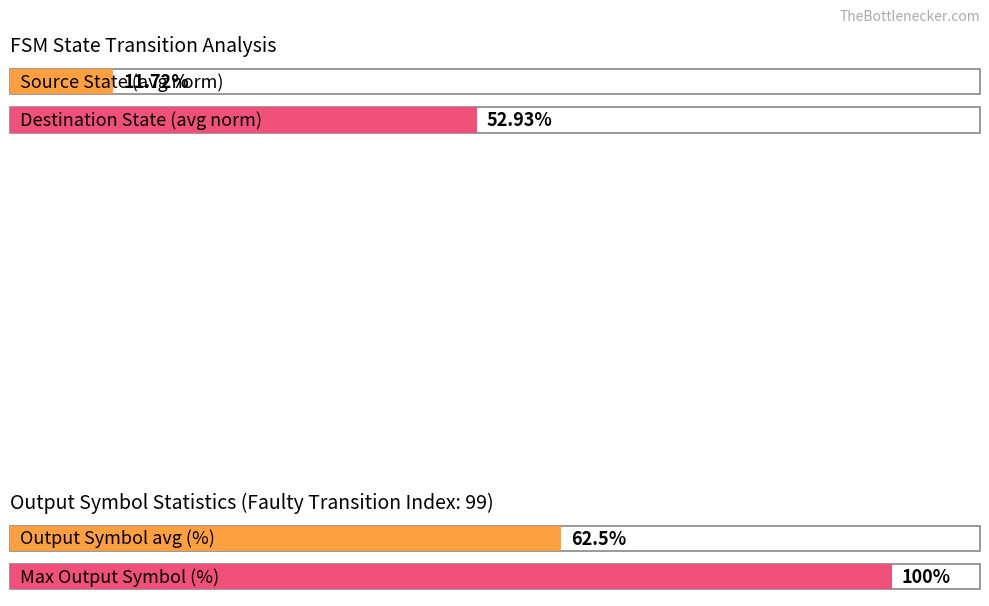

Which series has the largest range (max minus min)?

destination_state